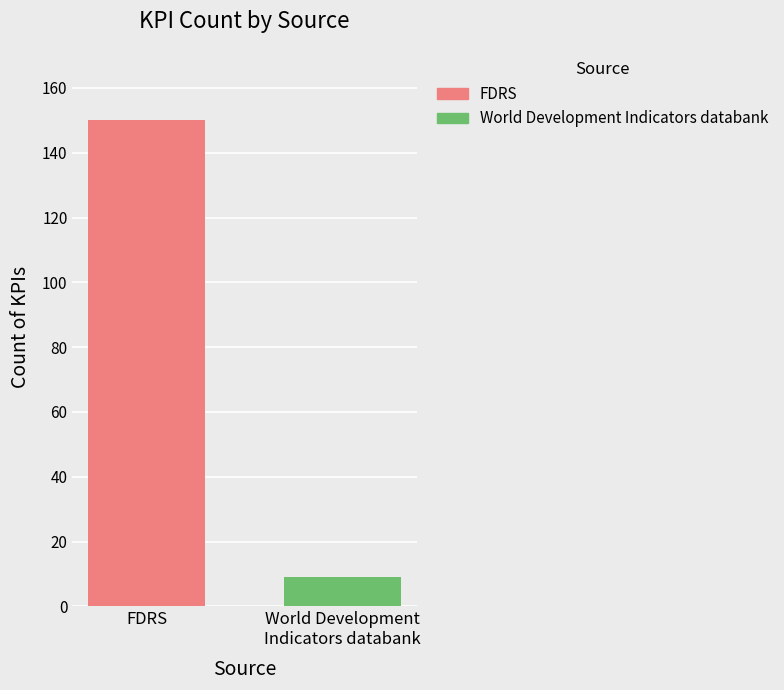

What is the label of the 1st bar from the right?

World Development
Indicators databank